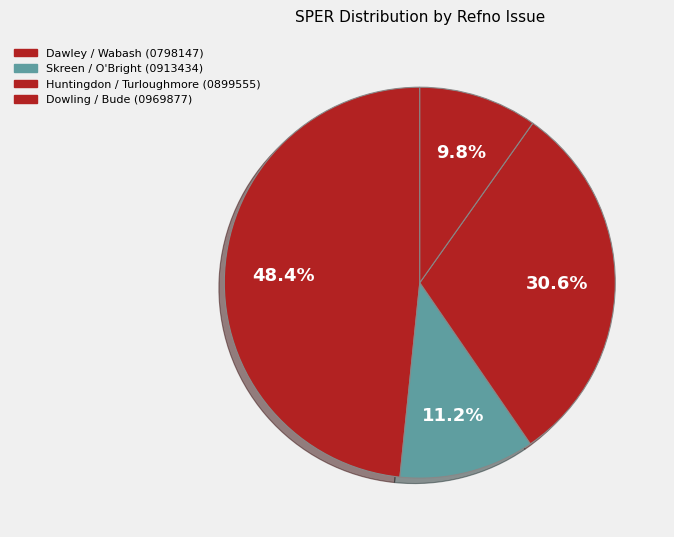

Rank the categories by value from highest to lowest.

Dawley / Wabash (0798147), Huntingdon / Turloughmore (0899555), Skreen / O'Bright (0913434), Dowling / Bude (0969877)